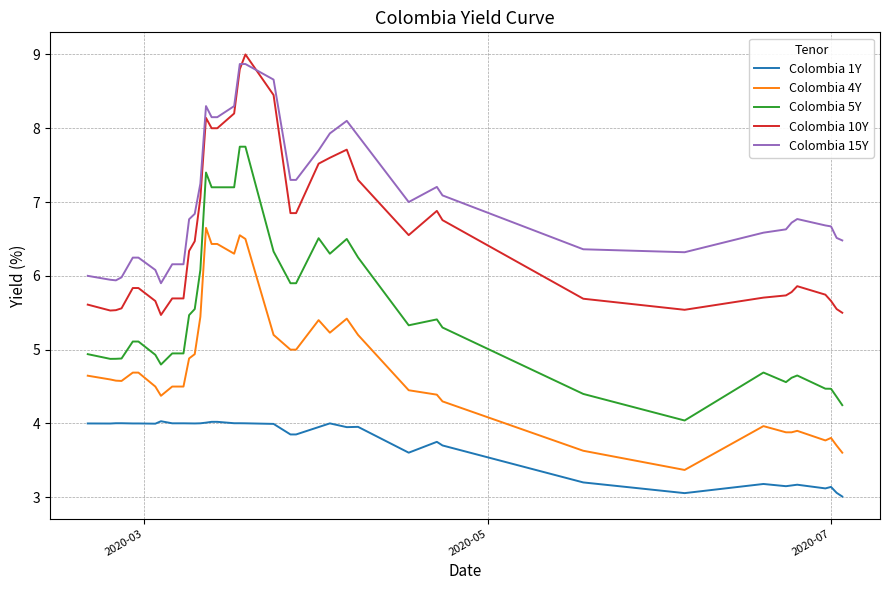

What is the difference between the maximum and minimum values in the Colombia 10Y series?

3.5